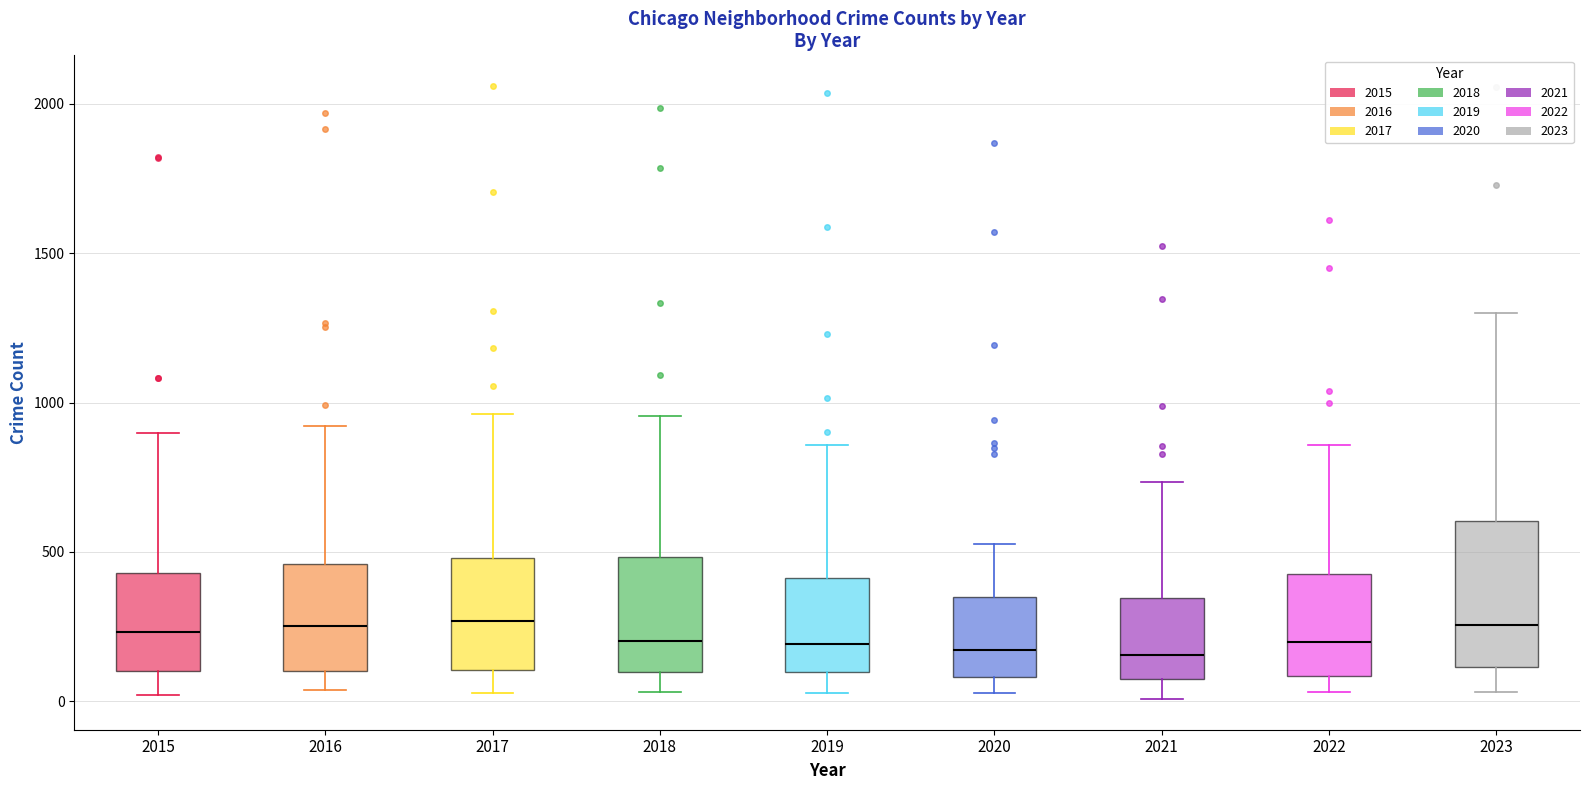

Where does the upper whisker of the box at x = 2020 end on the y-axis? The values are not printed on the chart, so give them approximately, as read against the axis.

550